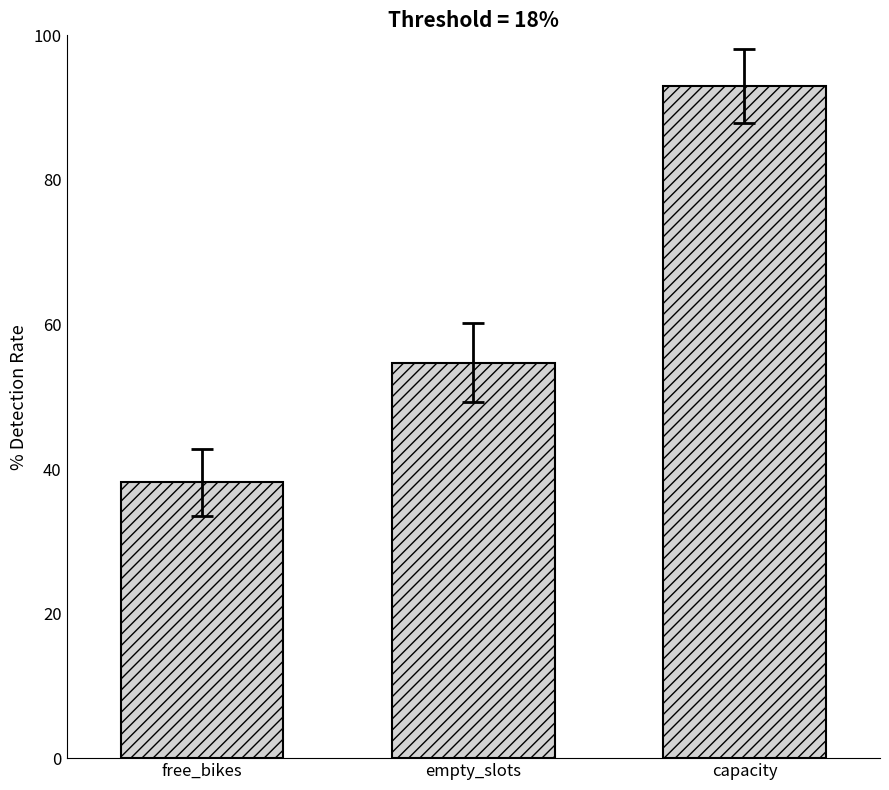

Between free_bikes and capacity, which is larger?

capacity